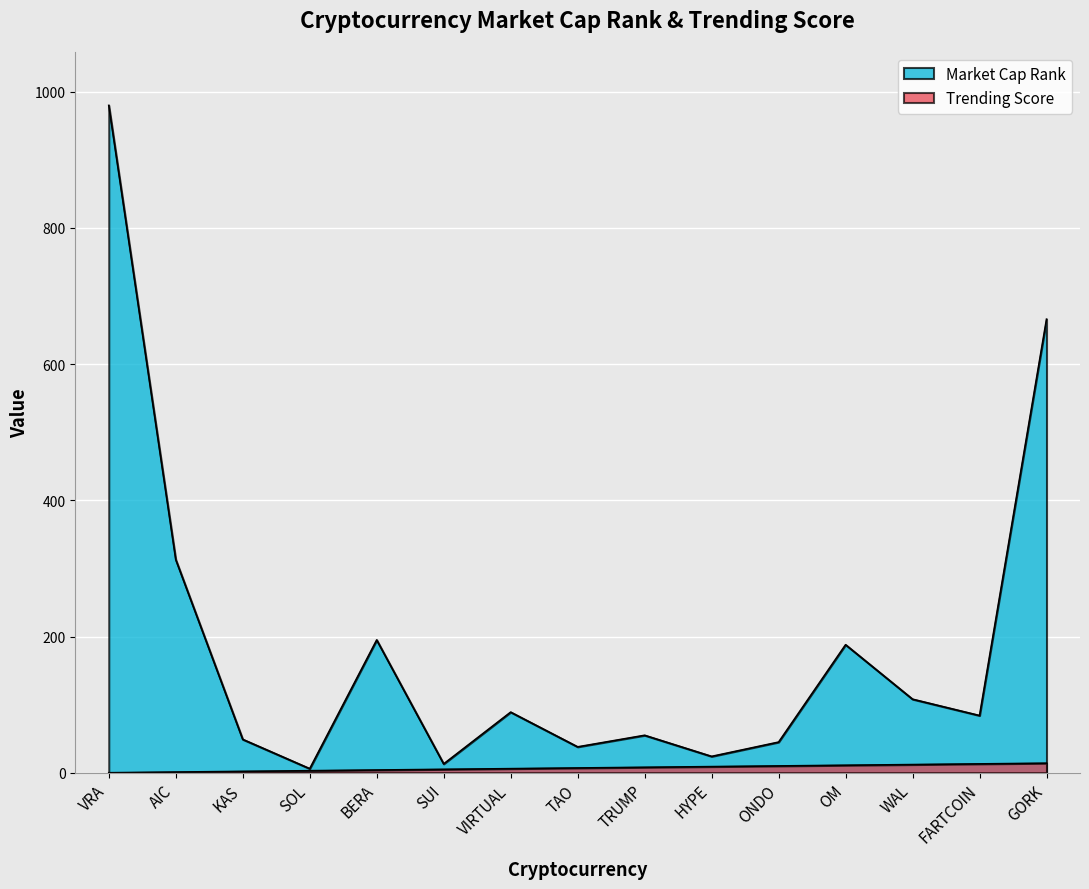

Which category has the highest value across all series?

VRA